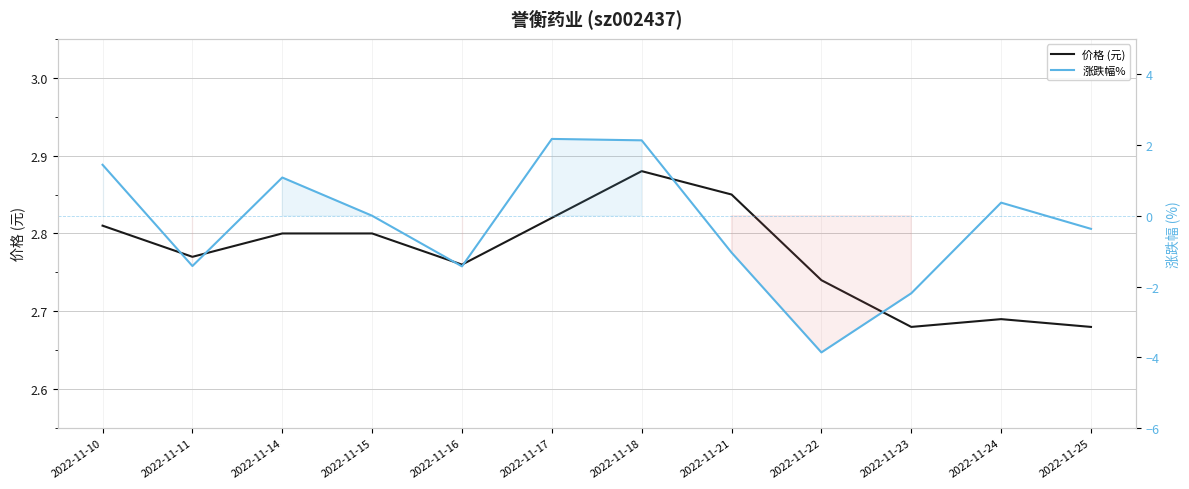

In 涨跌幅%, how many points are higher than both neighbors (excluding endpoints)?

3